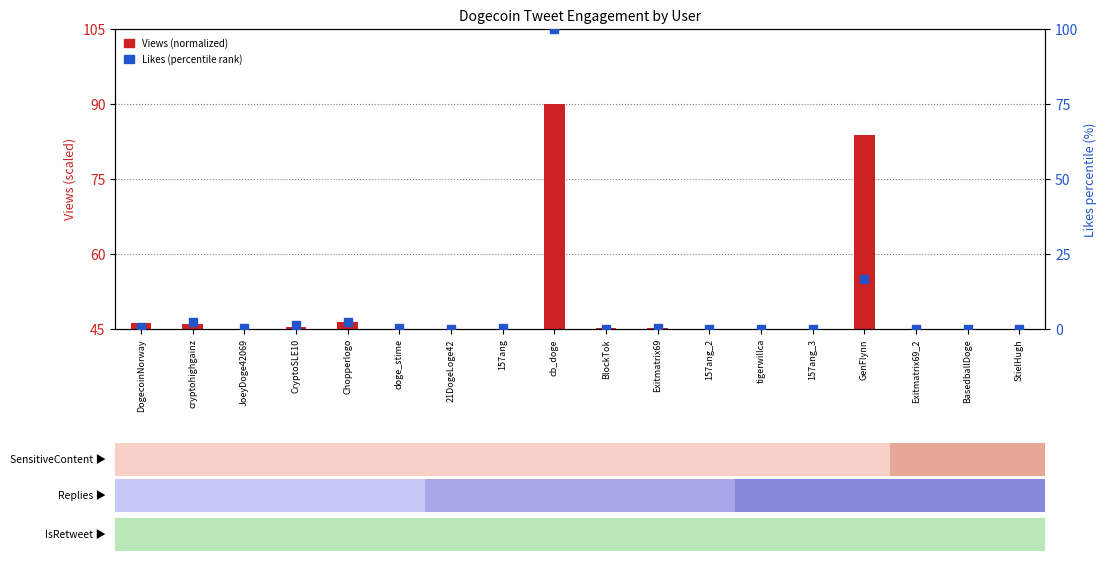

What is the total value across all series at CryptoSLE10?

46.8